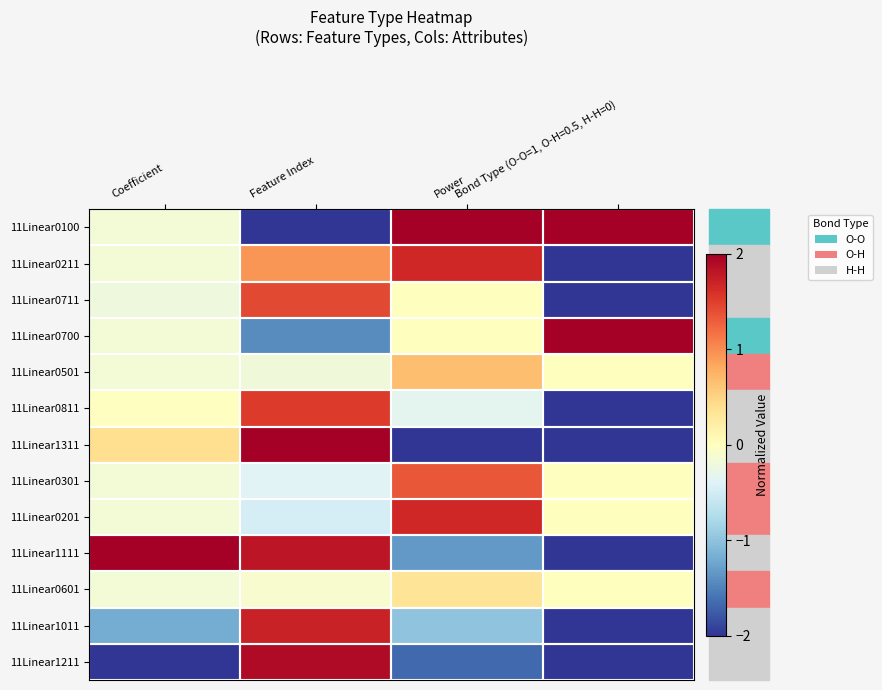

How many categories are shown in the chart?

4